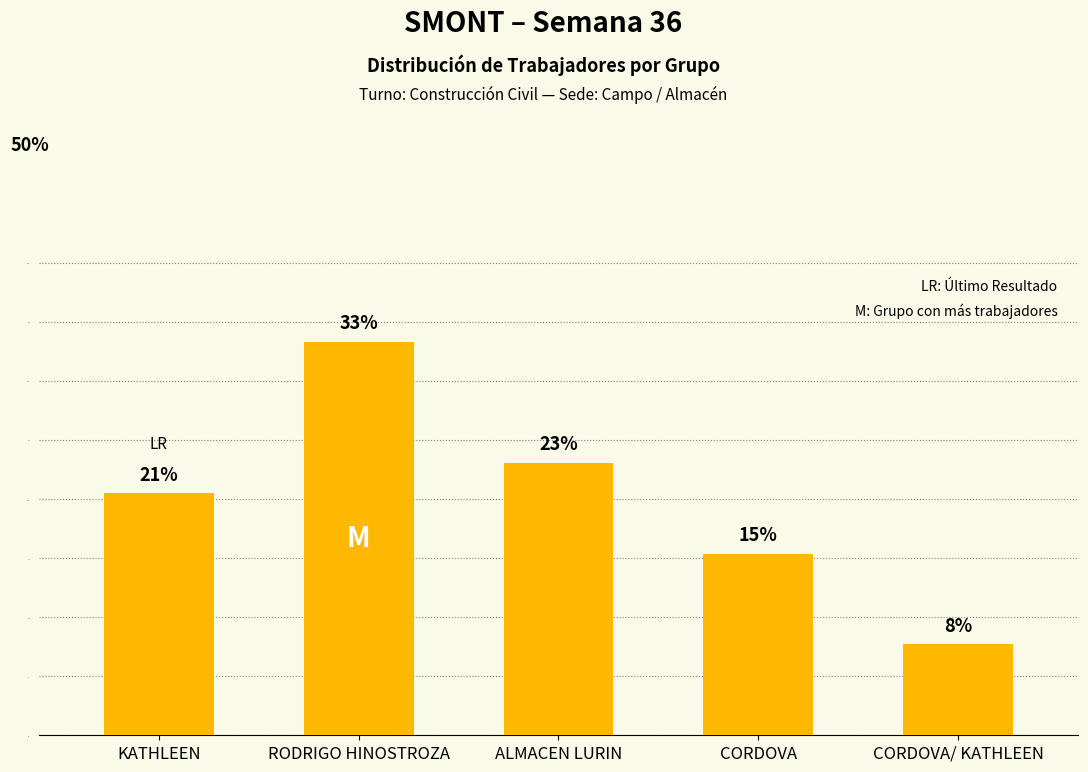

Approximately how many times larger is the value at ALMACEN LURIN compared to KATHLEEN?

1.1